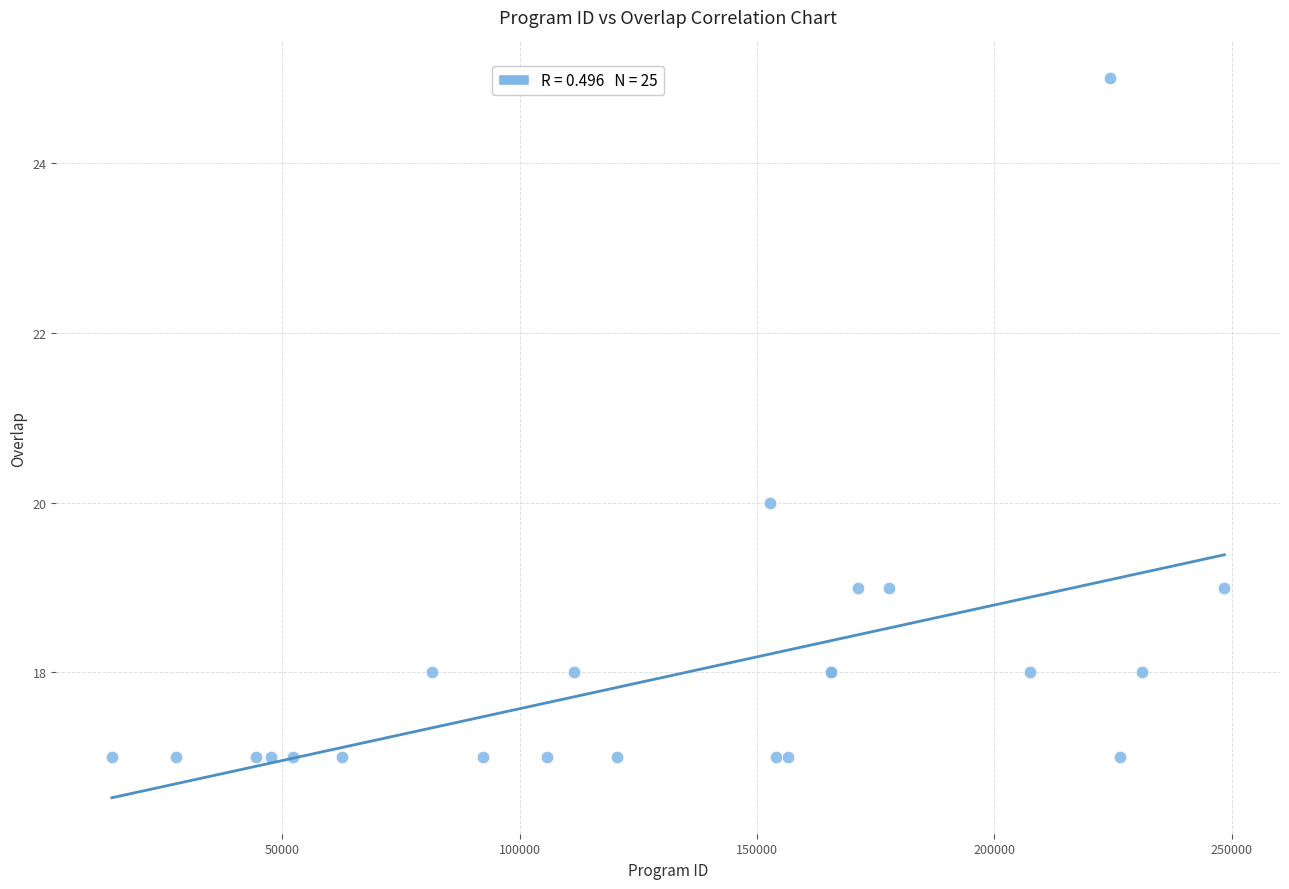

What Y value in the scatter plot is closest to 21?

20